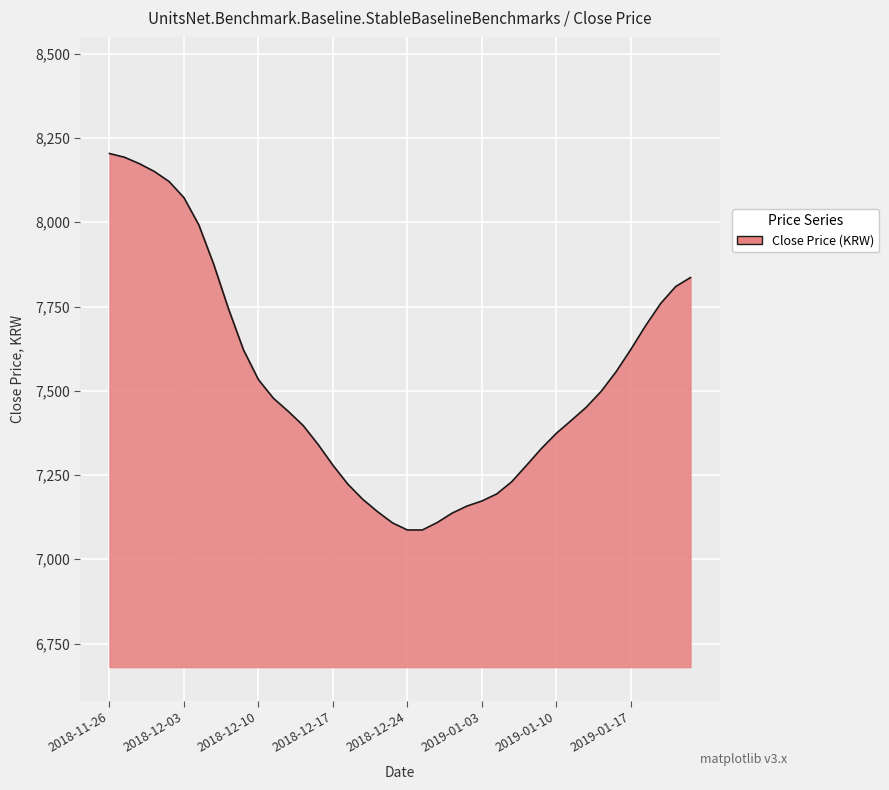

What is the minimum value shown in the chart?

7087